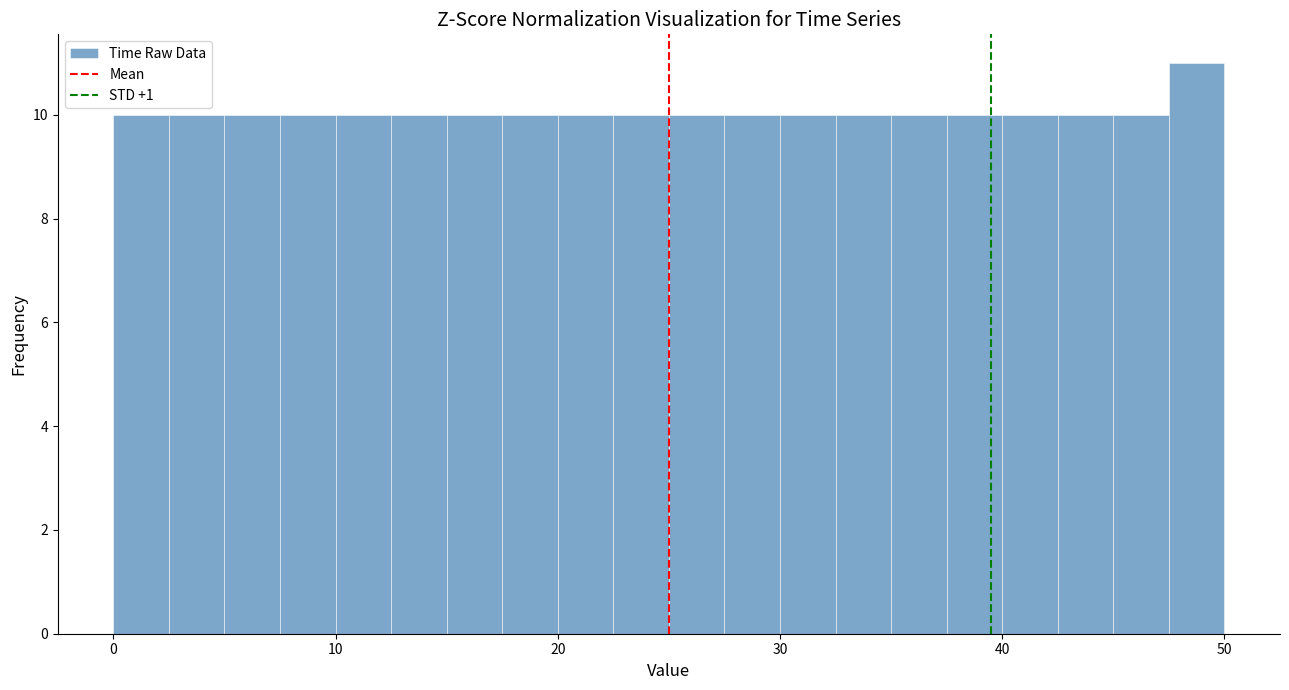

Read against the x-axis, roughly where is the centre of the tallest bar?

49